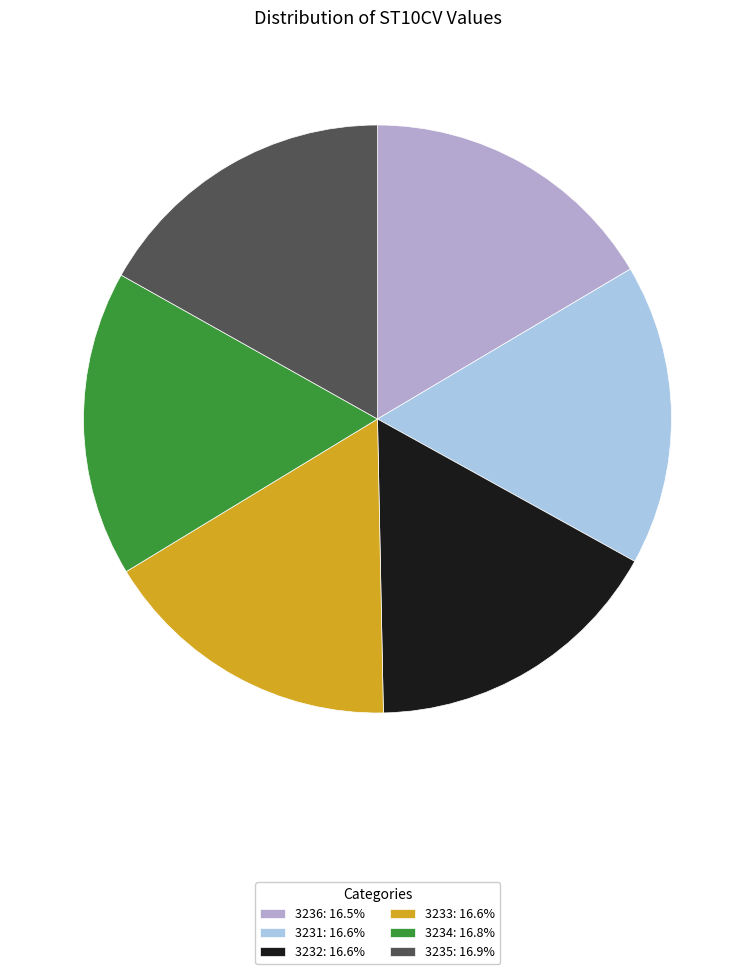

Is the sum of 3233: 16.6% and 3231: 16.6% greater than half?

No